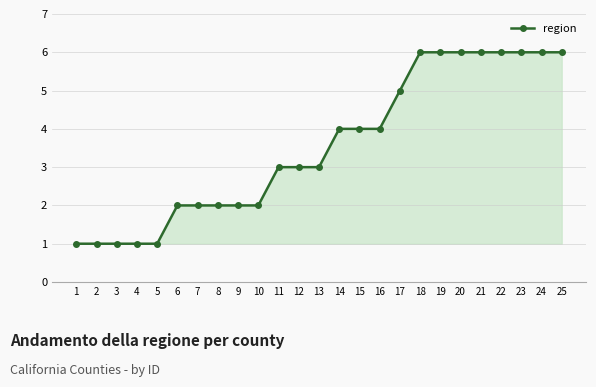

What is the change in value from 5 to 24?

+5